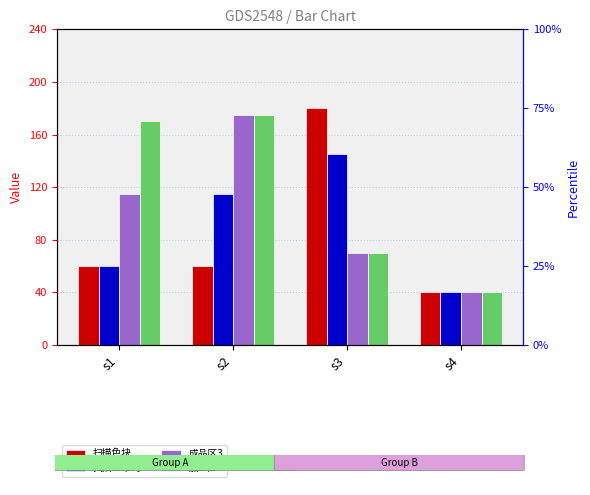

Which category has the highest value across all series?

s3